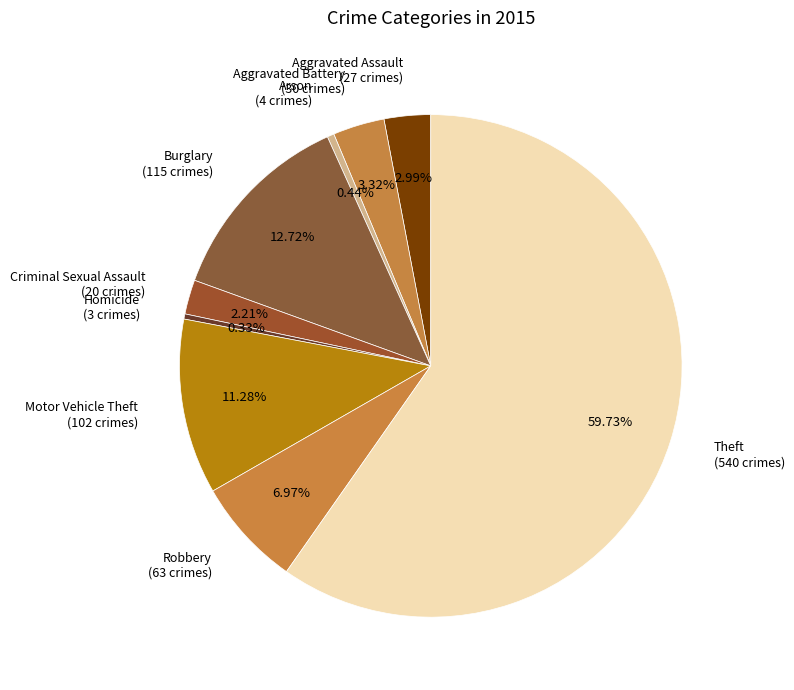

What is the total percentage of Aggravated Assault and Burglary?

15.7%